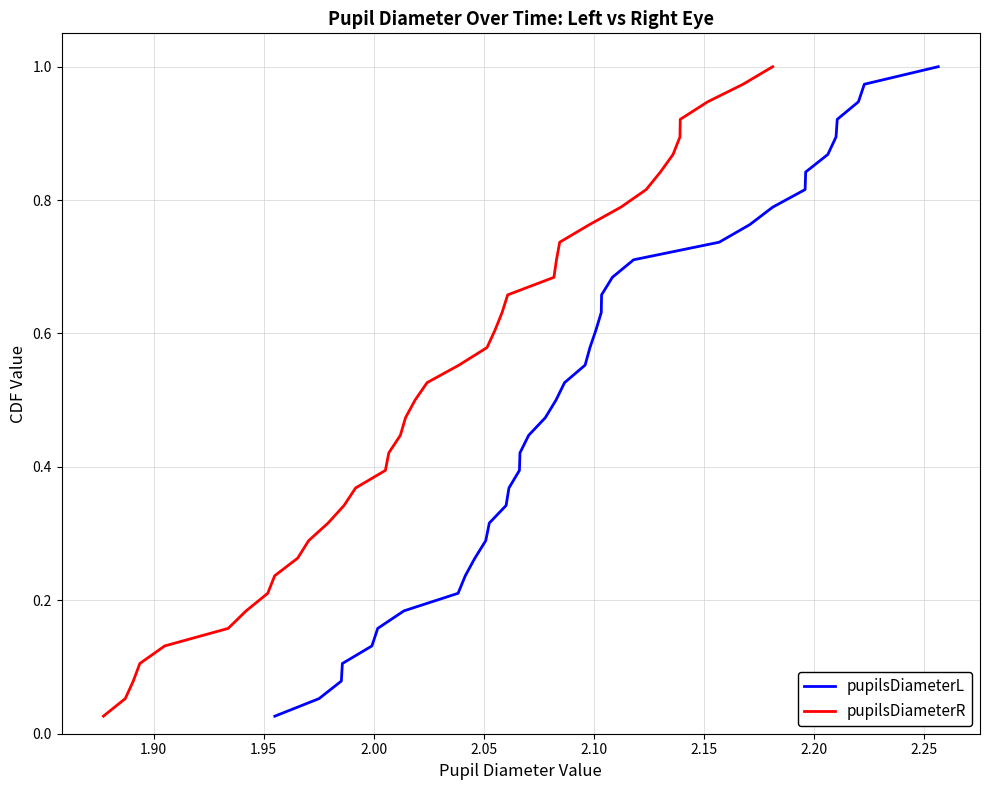

Reading left to right, what are all the values shown in this chart?

pupilsDiameterL: 0.0	0.1	0.1	0.1	0.1	0.2	0.2	0.2	0.2	0.3	0.3	0.3	0.3	0.4	0.4	0.4	0.4	0.5	0.5	0.5	0.6	0.6	0.6	0.6	0.7	0.7	0.7	0.7	0.8	0.8	0.8	0.8	0.9	0.9	0.9	0.9	1.0	1.0
pupilsDiameterR: 0.0	0.1	0.1	0.1	0.1	0.2	0.2	0.2	0.2	0.3	0.3	0.3	0.3	0.4	0.4	0.4	0.4	0.5	0.5	0.5	0.6	0.6	0.6	0.6	0.7	0.7	0.7	0.7	0.8	0.8	0.8	0.8	0.9	0.9	0.9	0.9	1.0	1.0